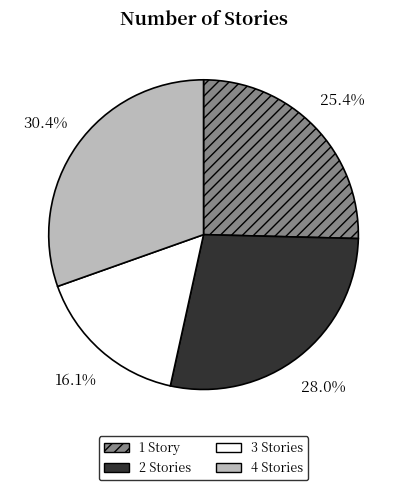

Rank the categories by value from highest to lowest.

4, 2, 1, 3